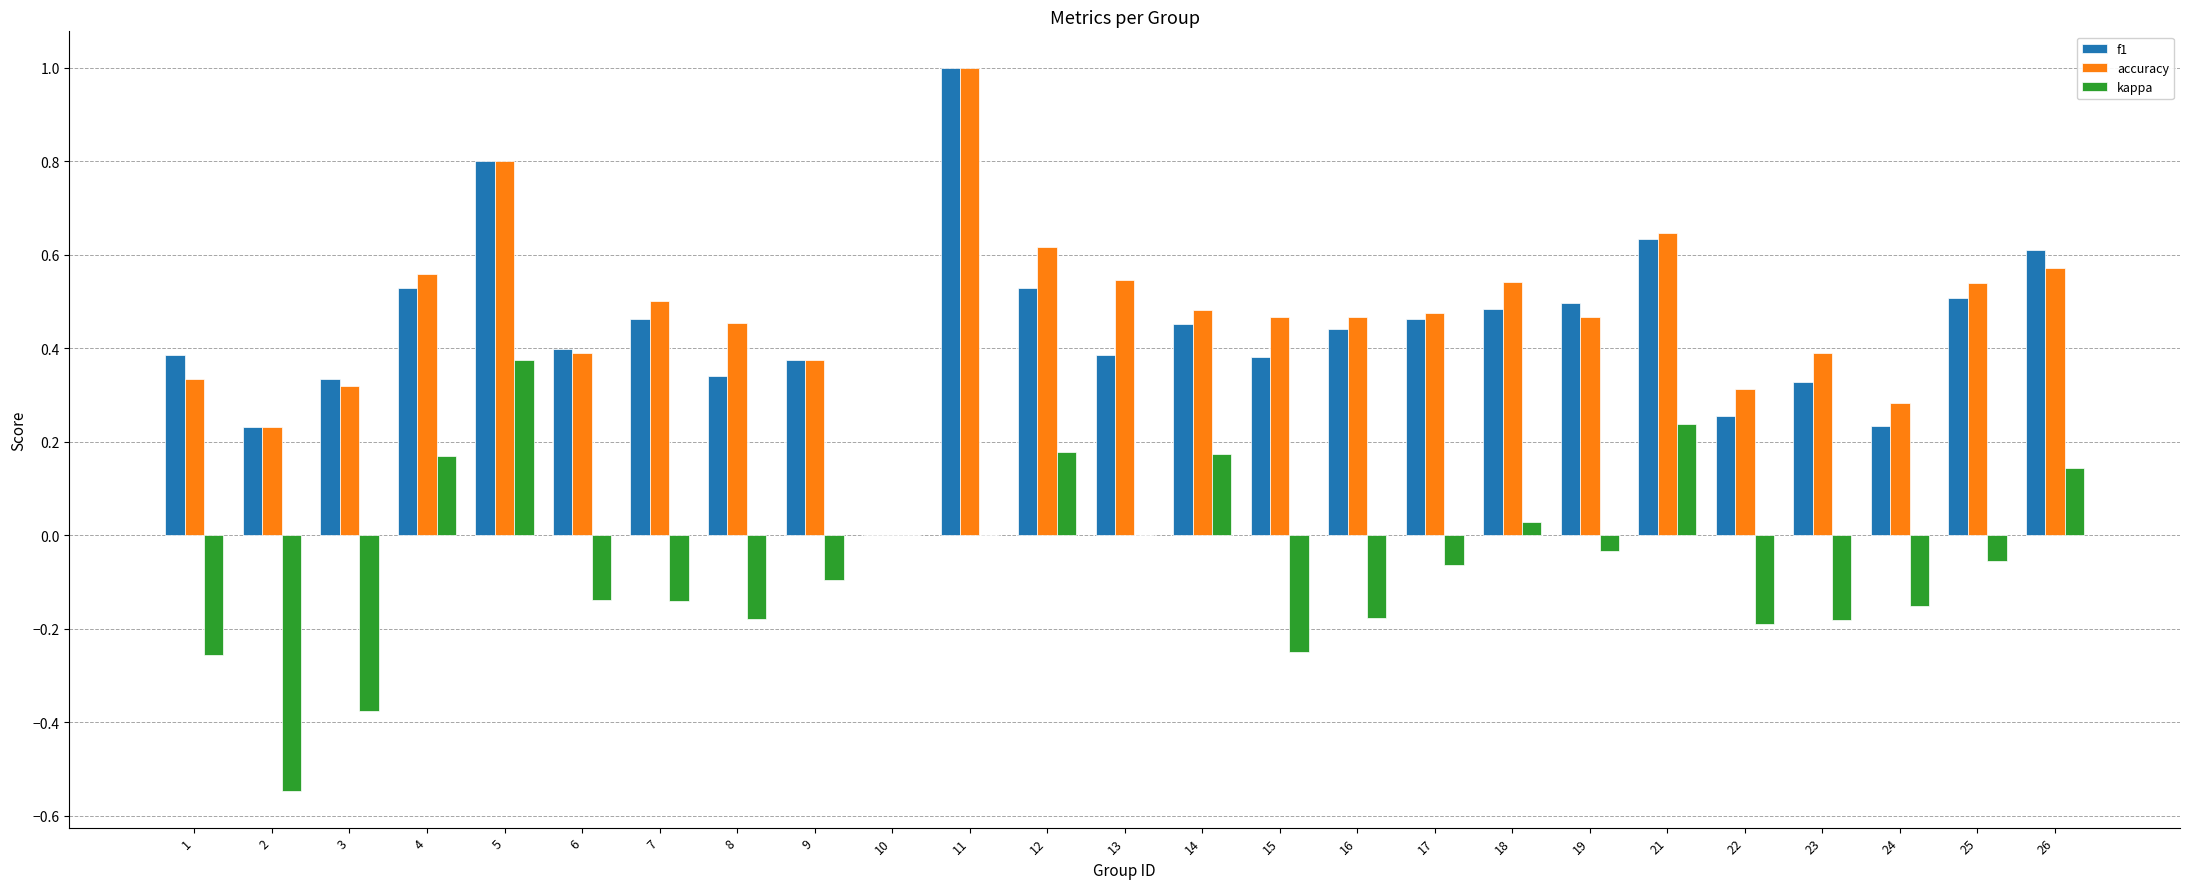

Between 10 and 21, which series saw the biggest shift?

accuracy